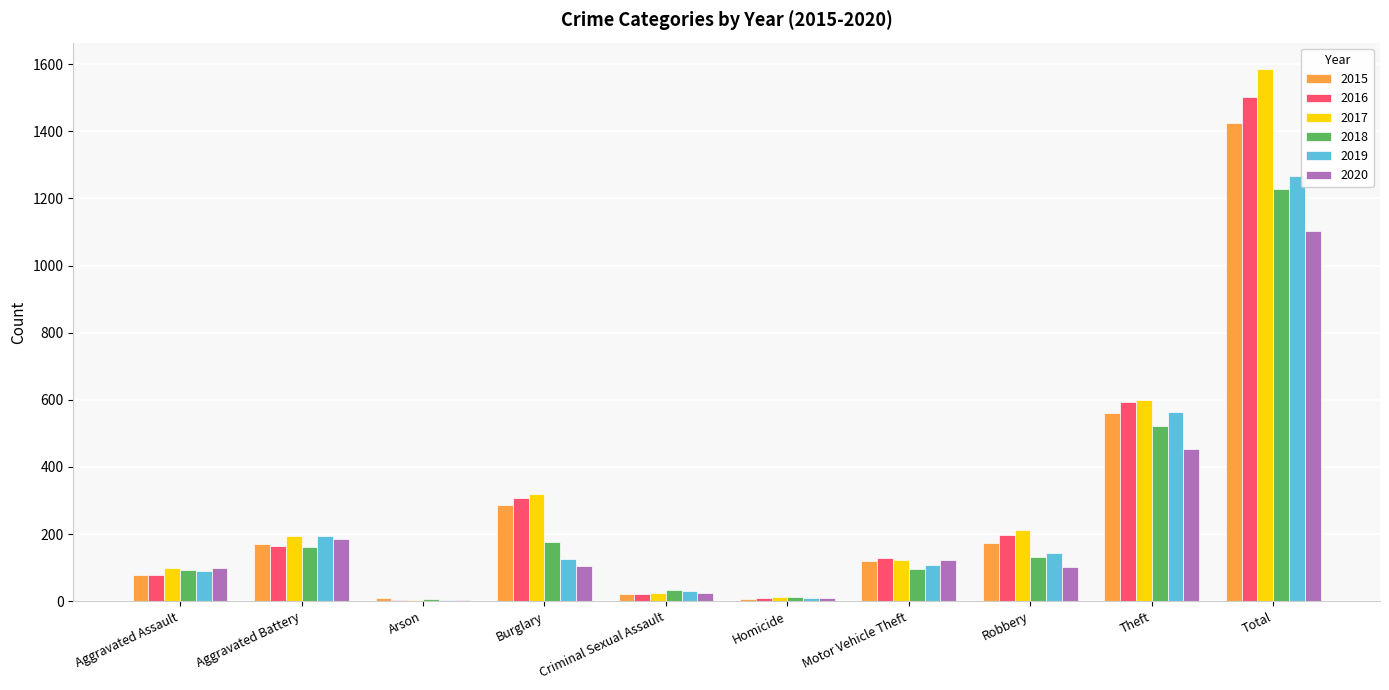

At which label does 2018 reach its peak?

Total